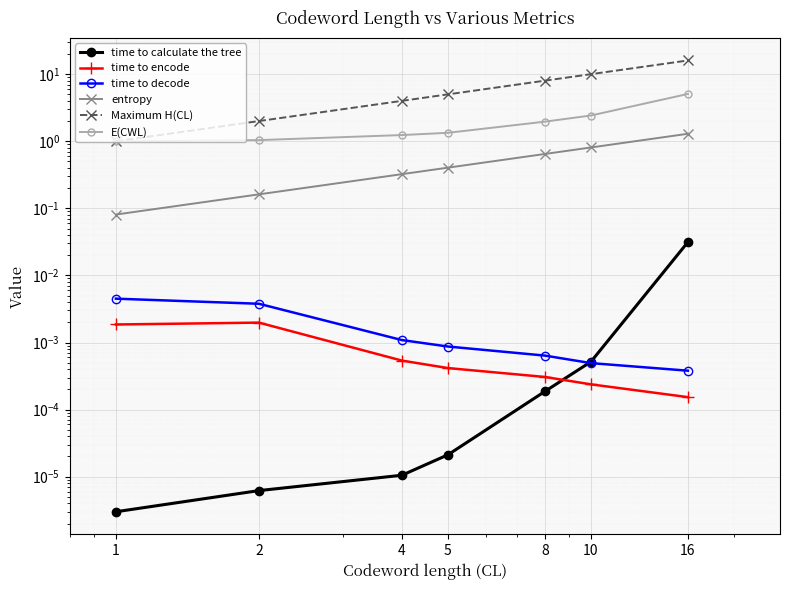

What is the value of the E(CWL) point at the 2nd from the left?

1.0